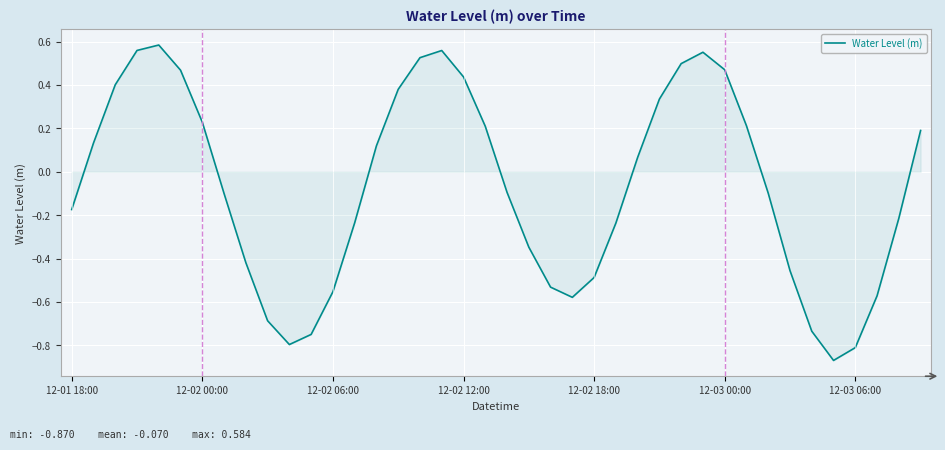

What is the difference between the maximum and minimum values?

1.5